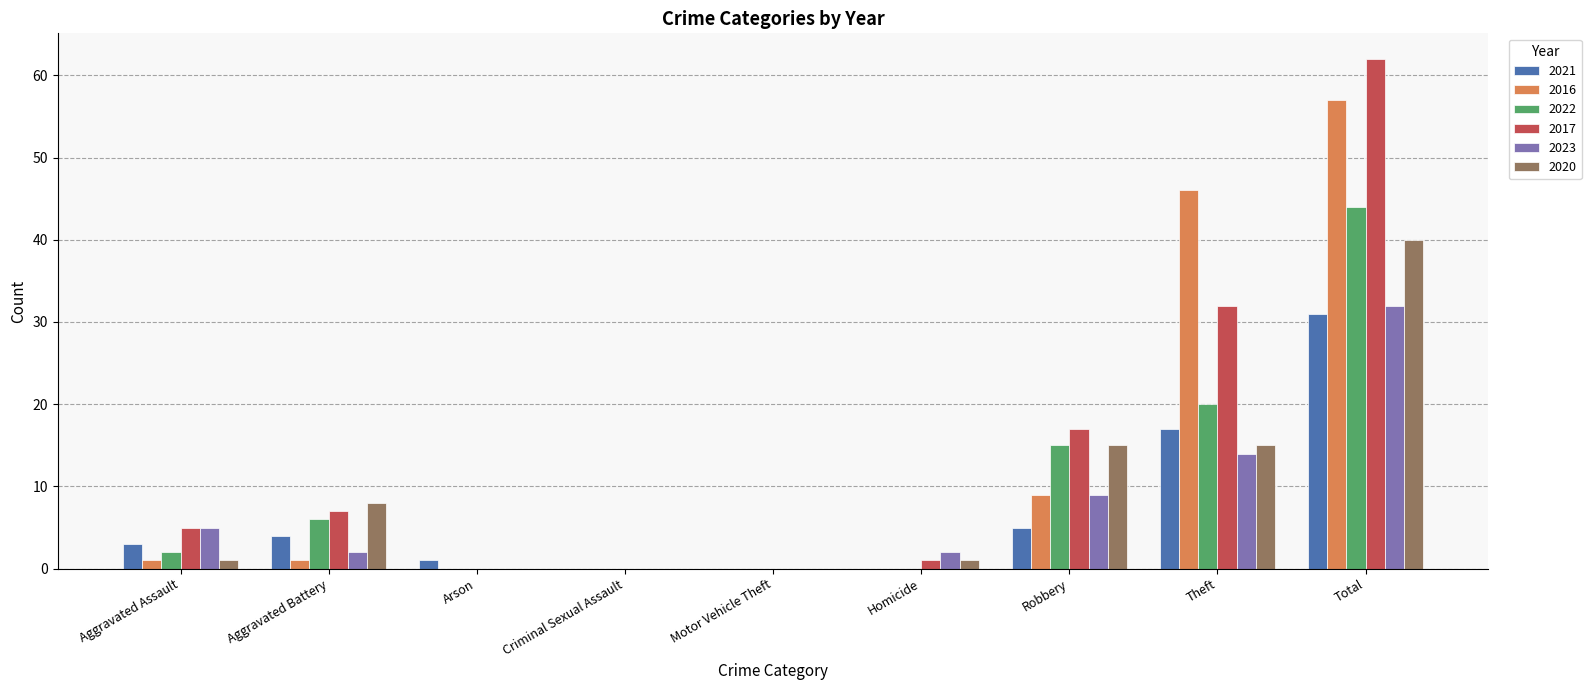

Reading left to right, transcribe all the data shown in this chart.

2021: 3	4	1	0	0	0	5	17	31
2016: 1	1	0	0	0	0	9	46	57
2022: 2	6	0	0	0	0	15	20	44
2017: 5	7	0	0	0	1	17	32	62
2023: 5	2	0	0	0	2	9	14	32
2020: 1	8	0	0	0	1	15	15	40